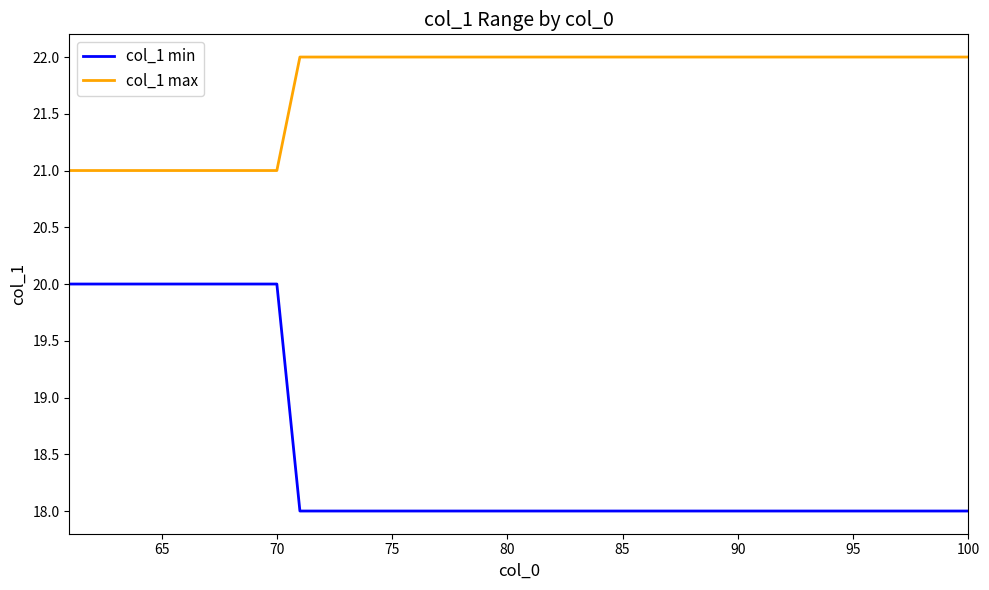

List the series in order of their peak value, lowest first.

col_1 min, col_1 max